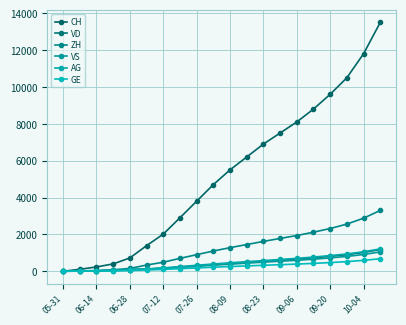

Which series ends up on top after the final intersection of VD and AG?

AG